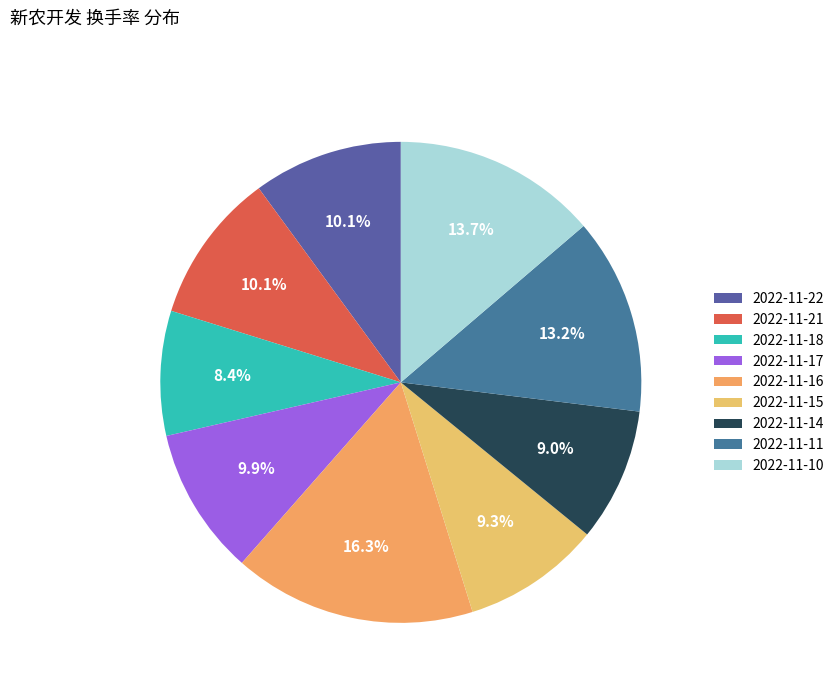

Rank the categories by value from lowest to highest.

2022-11-18, 2022-11-14, 2022-11-15, 2022-11-17, 2022-11-22, 2022-11-21, 2022-11-11, 2022-11-10, 2022-11-16